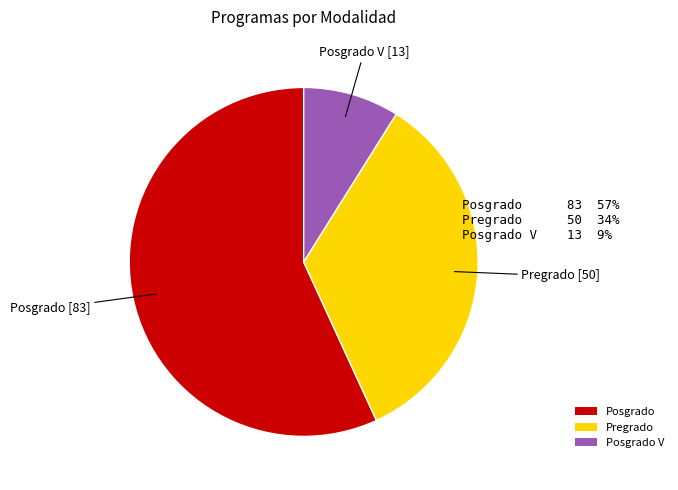

Approximately how many times larger is the value at Posgrado V compared to Pregrado?

0.3